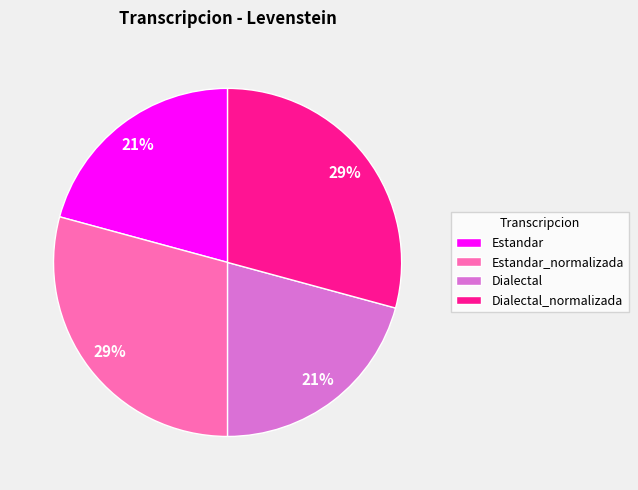

Is there a majority slice in this chart?

No